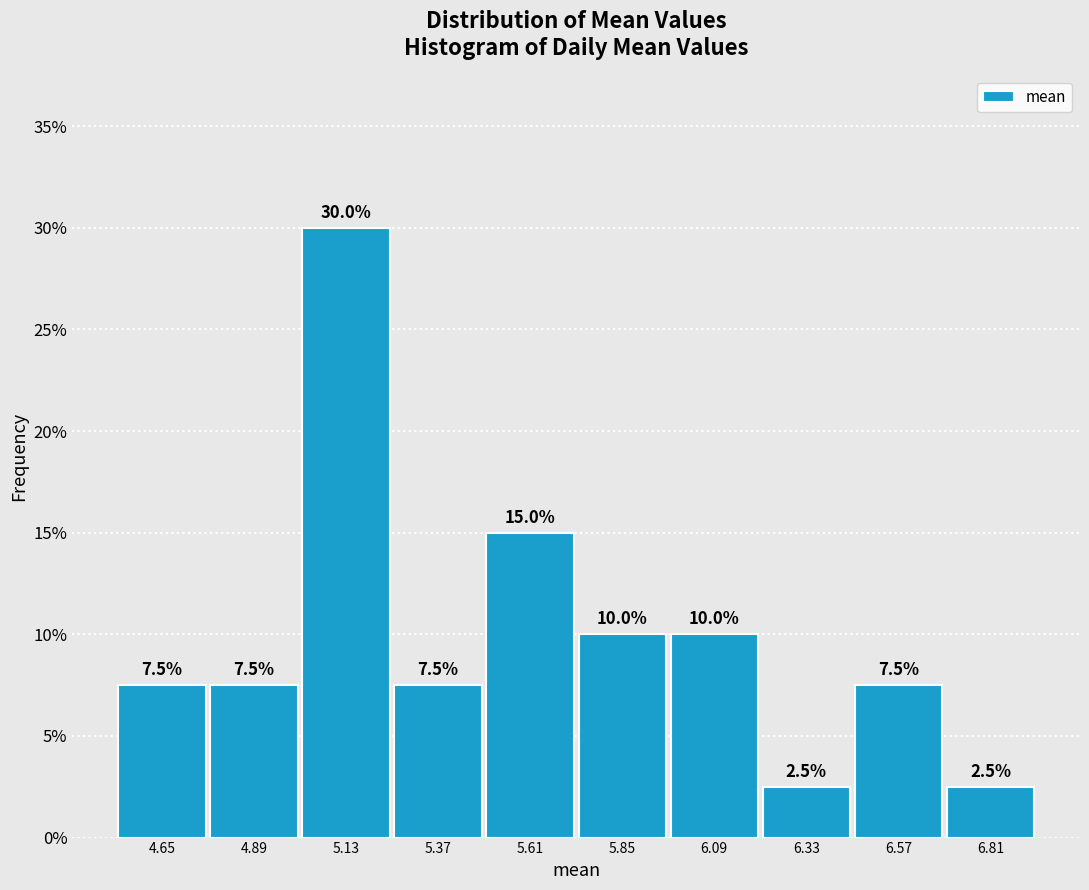

Which range on the x-axis has the tallest bar?

5.00 to 5.25